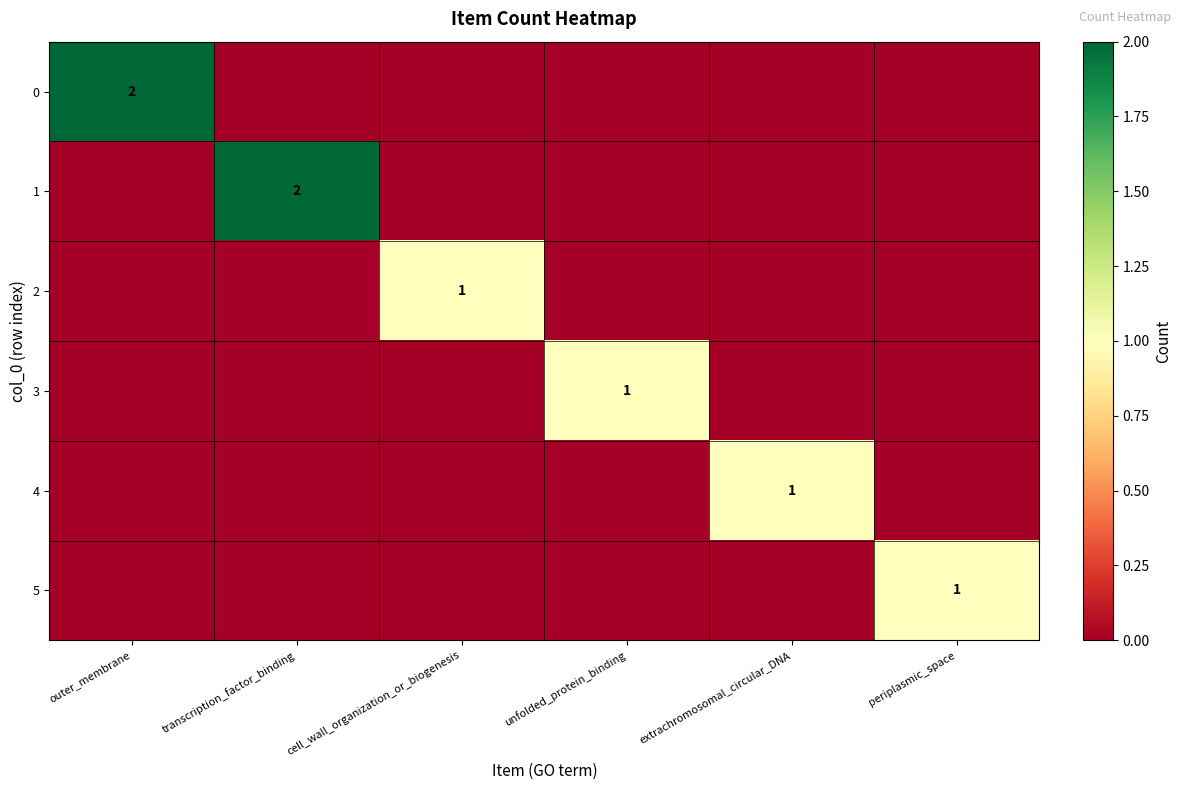

The value of 3 at unfolded_protein_binding is 2. True or false?

False